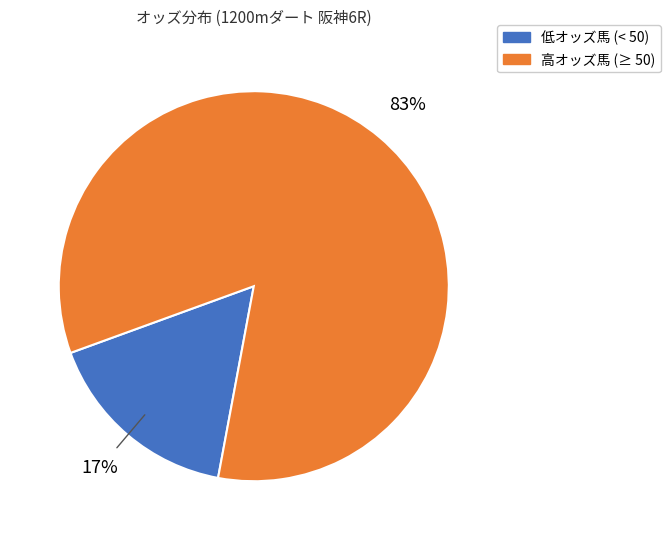

Count the number of slices in the pie.

2